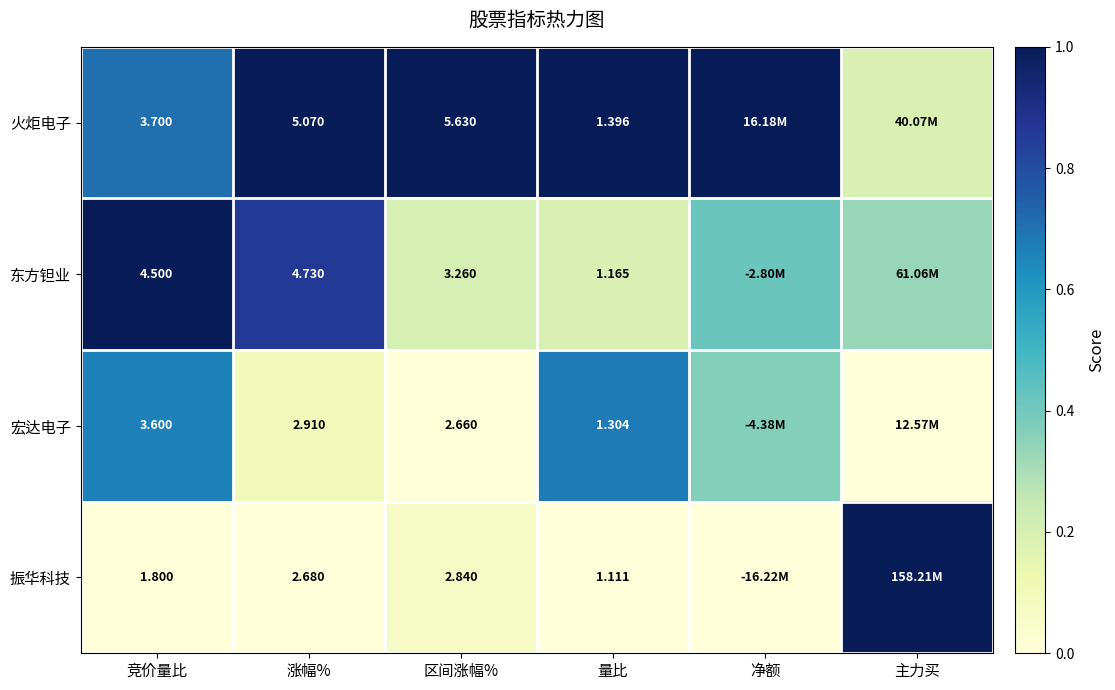

At 涨幅%, list the series in order from largest to smallest.

火炬电子, 东方钽业, 宏达电子, 振华科技